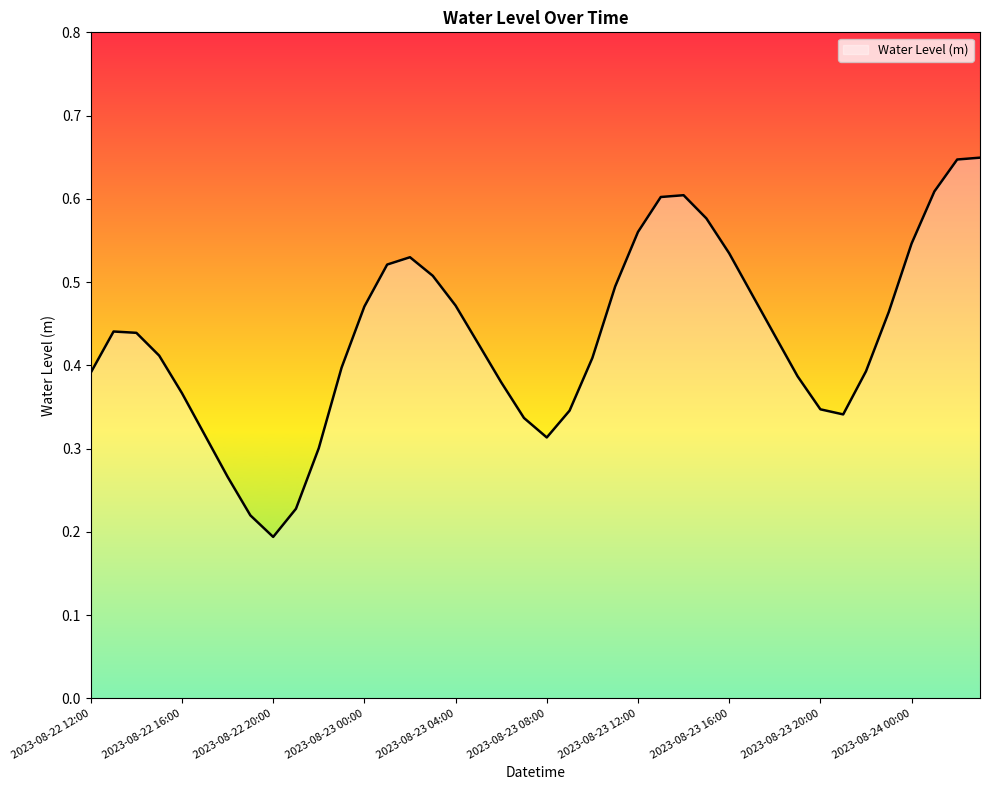

What is the minimum value shown in the chart?

0.2